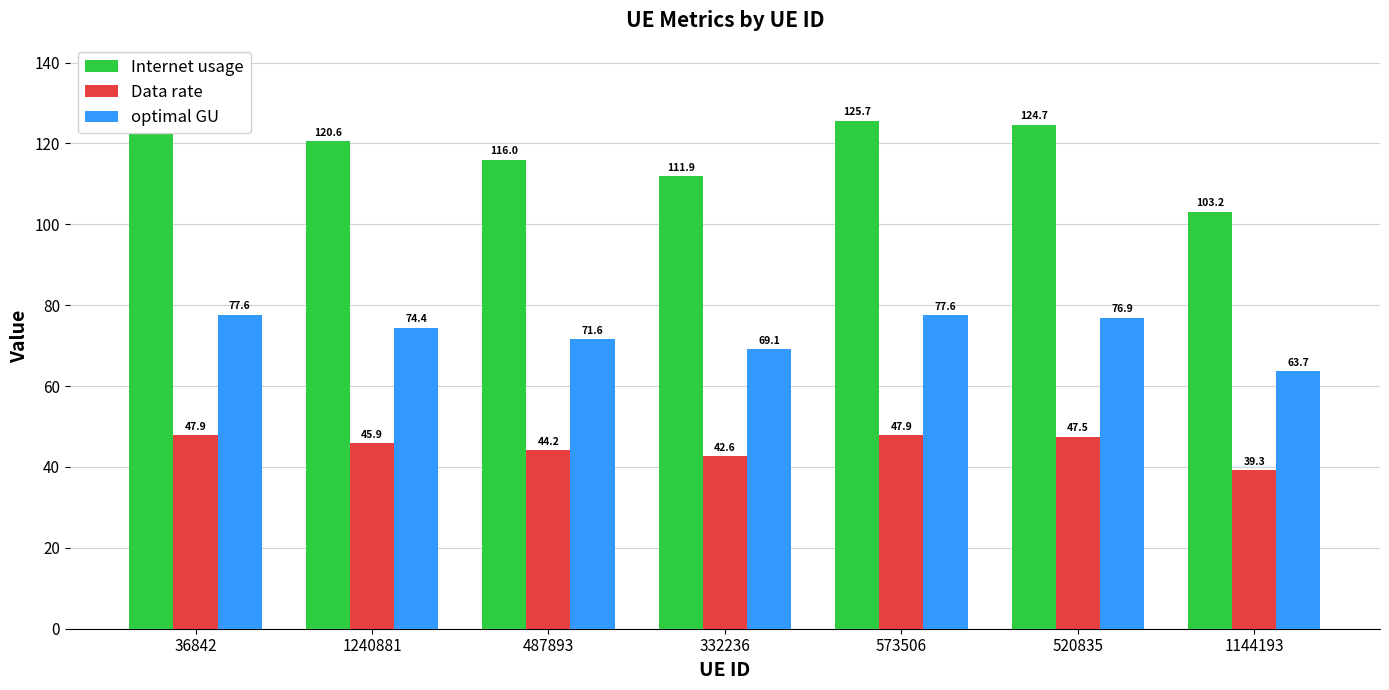

At 332236, list the series in order from largest to smallest.

Internet usage, optimal GU, Data rate